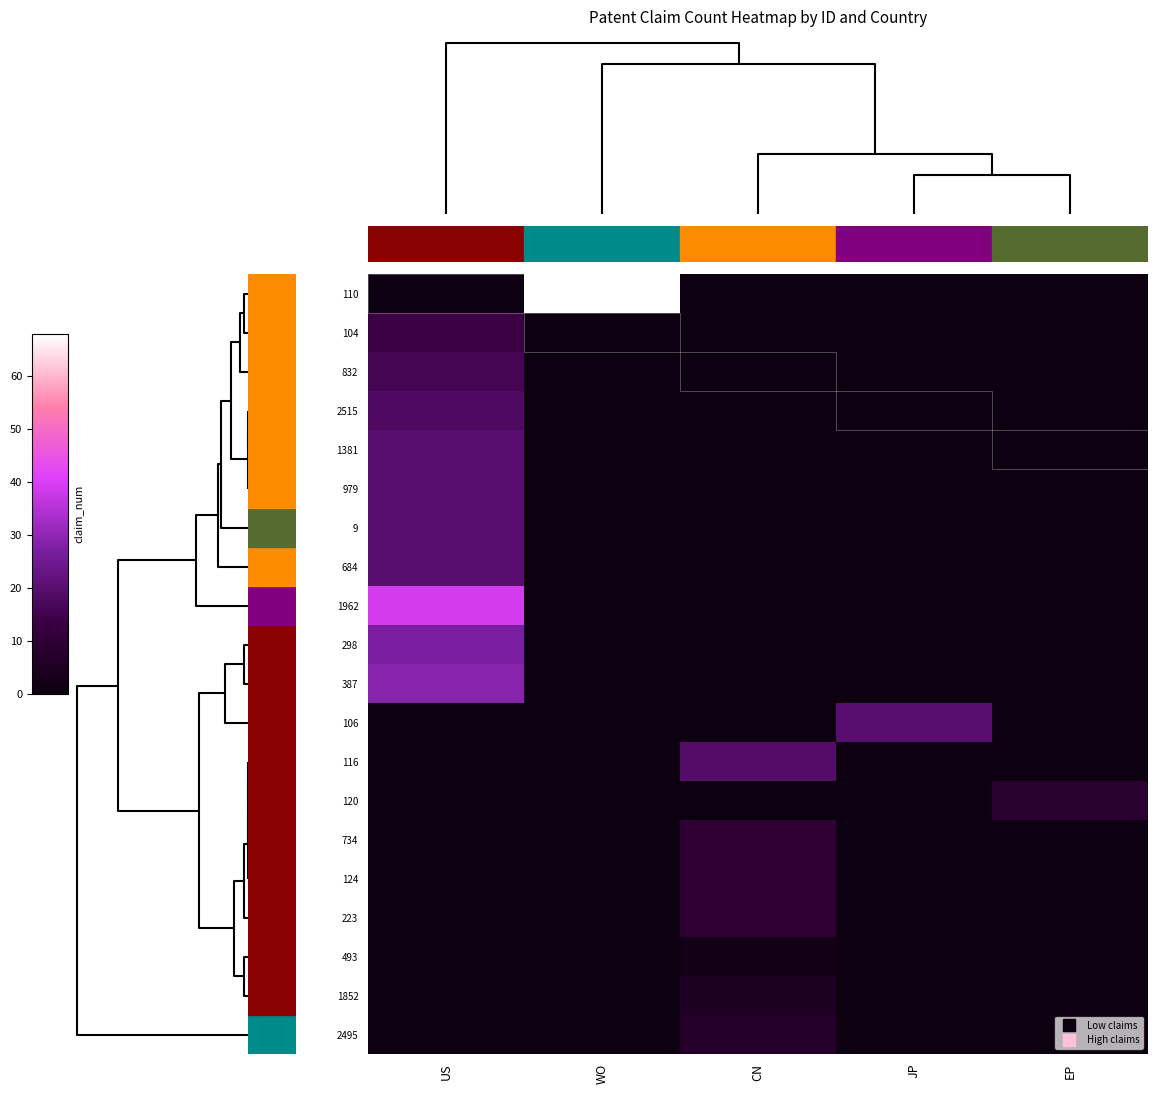

Which series has the largest range (max minus min)?

110